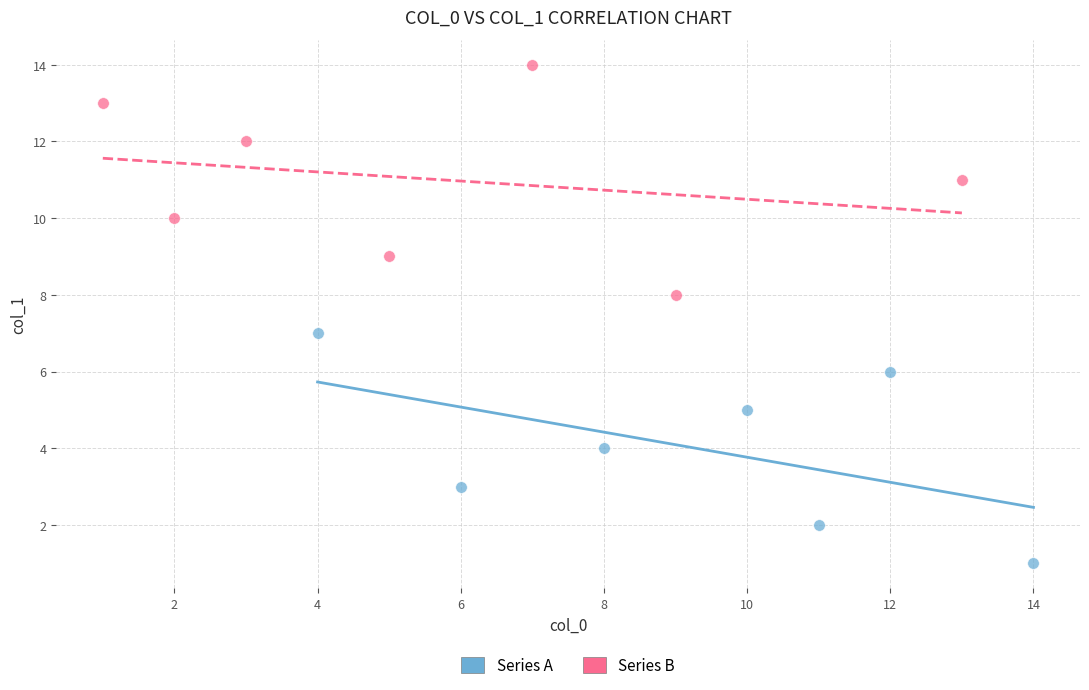

Which series contains the highest Y value?

Series B